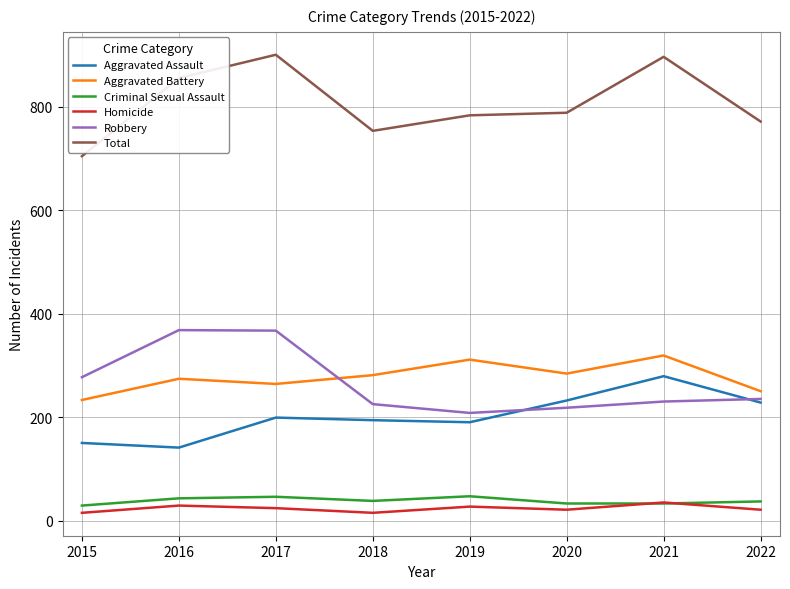

In Aggravated Battery, how many points are lower than both neighbors (excluding endpoints)?

2